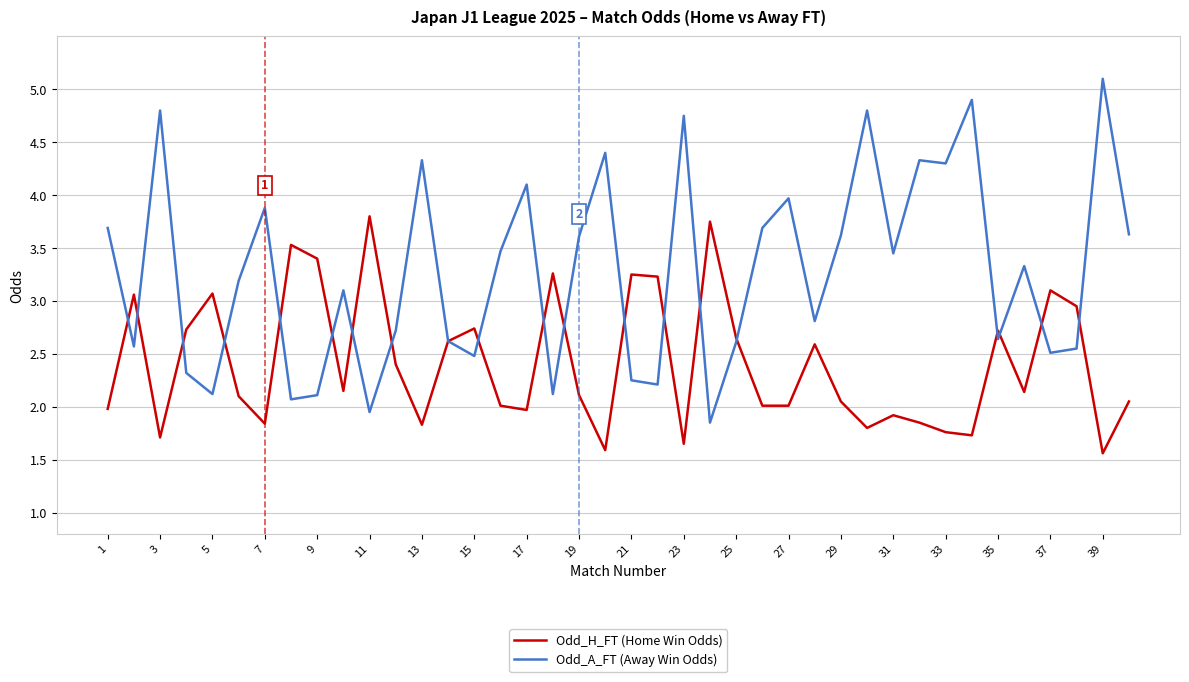

Which series has the largest total across all categories?

Odd_A_FT (Away Win Odds)